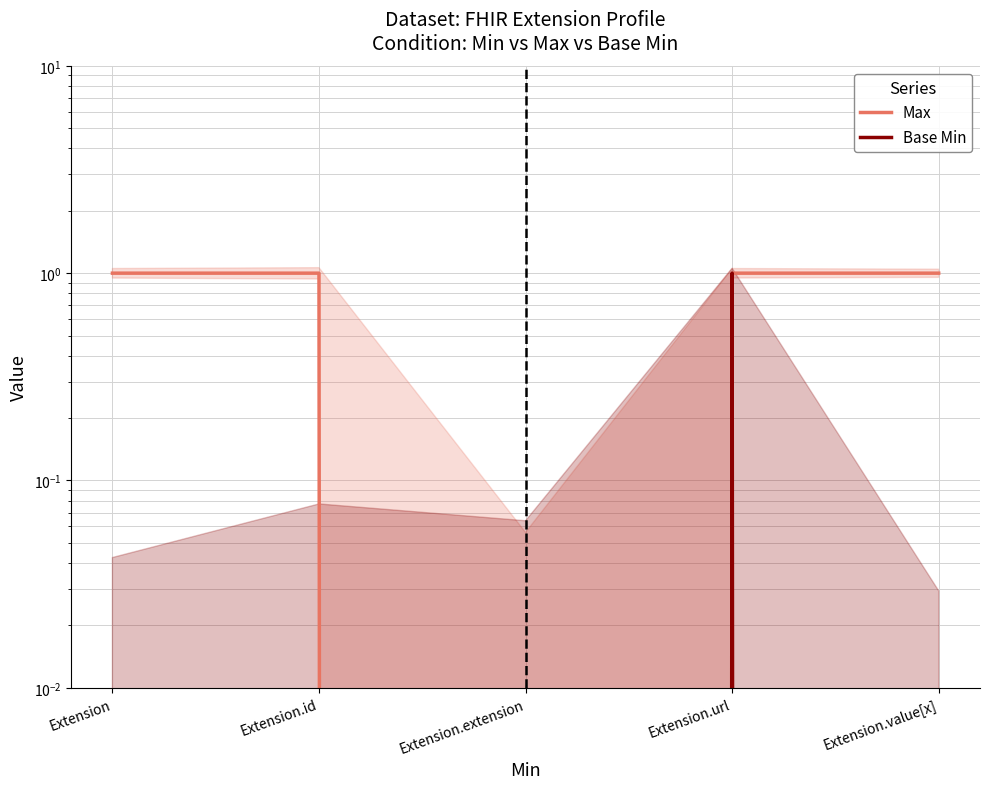

Which series has the largest total across all categories?

Max